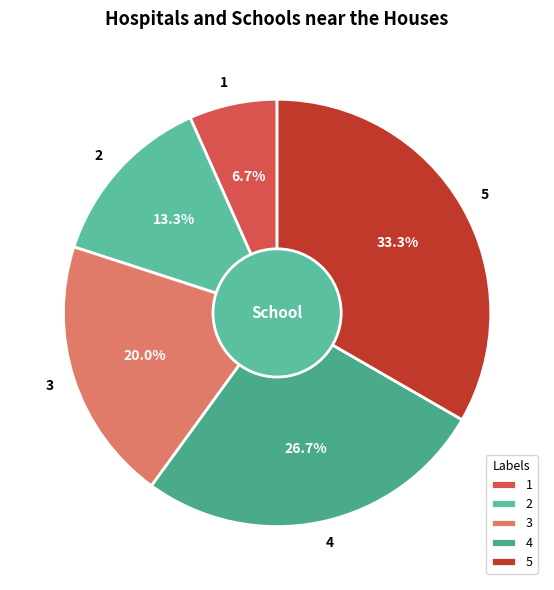

Which slice is the smallest?

1